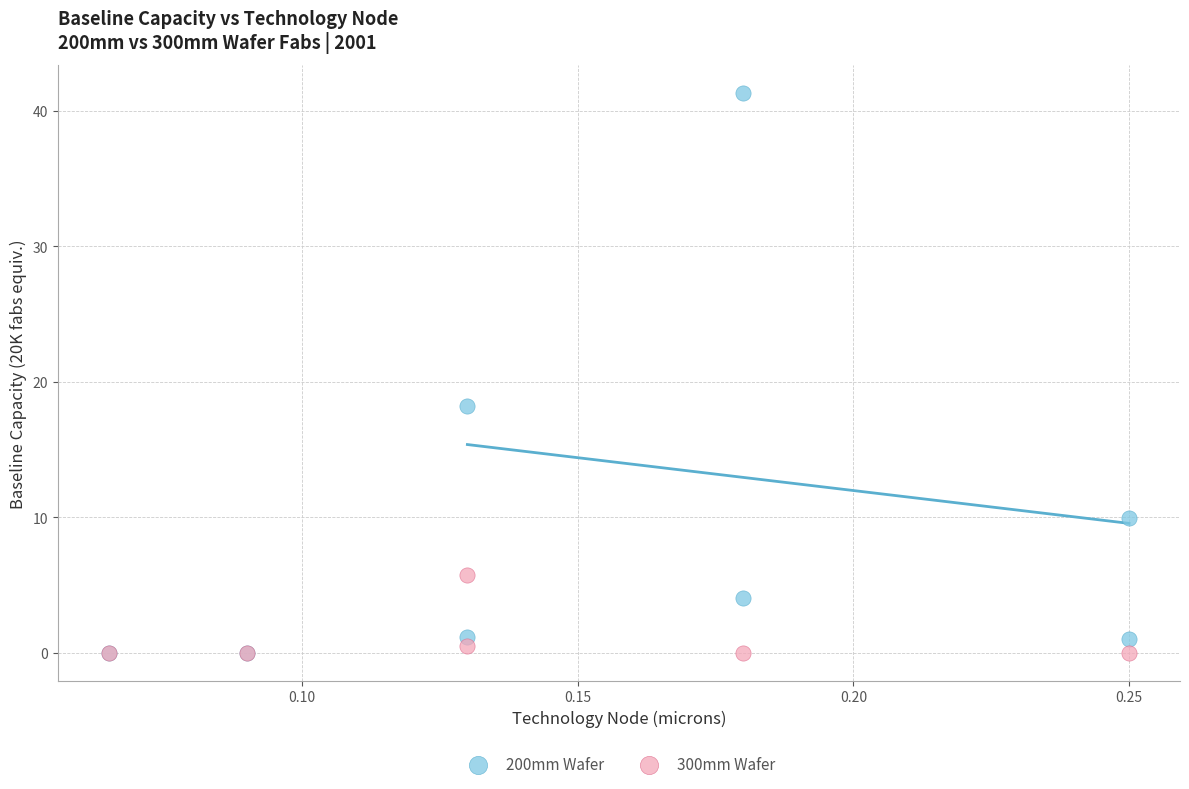

Which series contains the highest Y value?

200mm Wafer